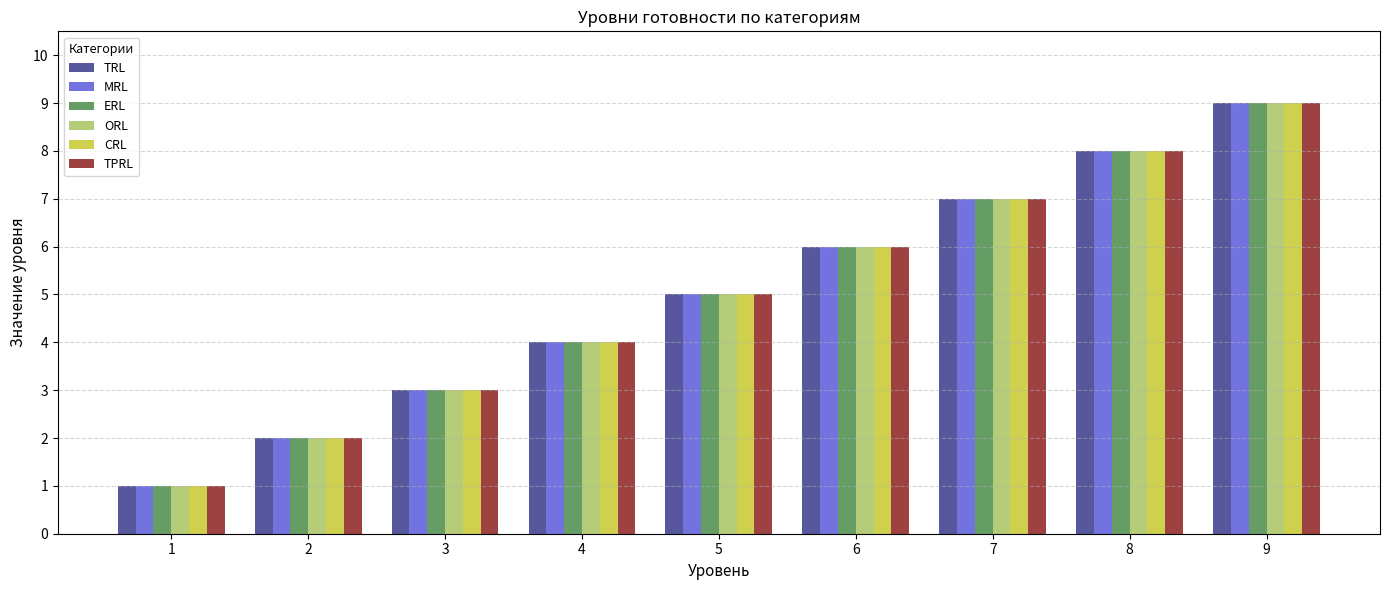

Which category has the highest value in the MRL series?

9